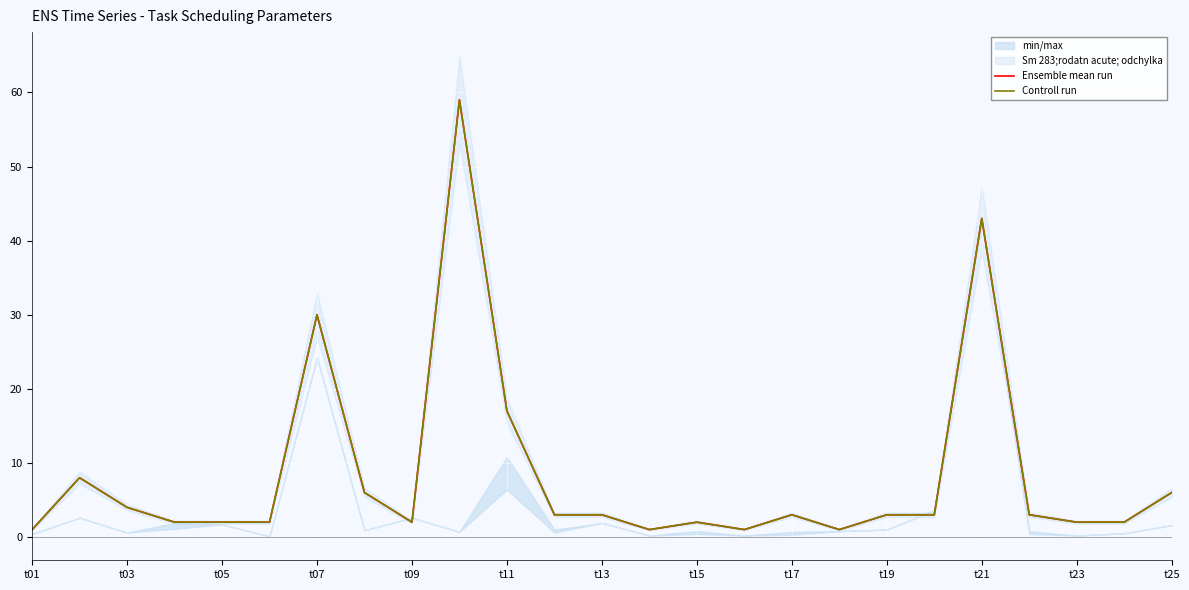

What is the highest value of the Controll run series?

59